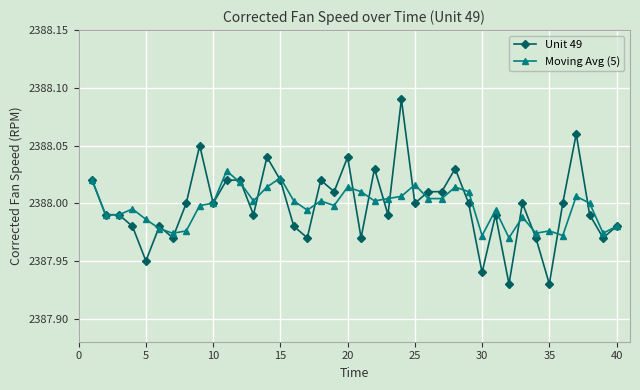

True or false: Unit 49 has more than 2 interior local peaks.

True